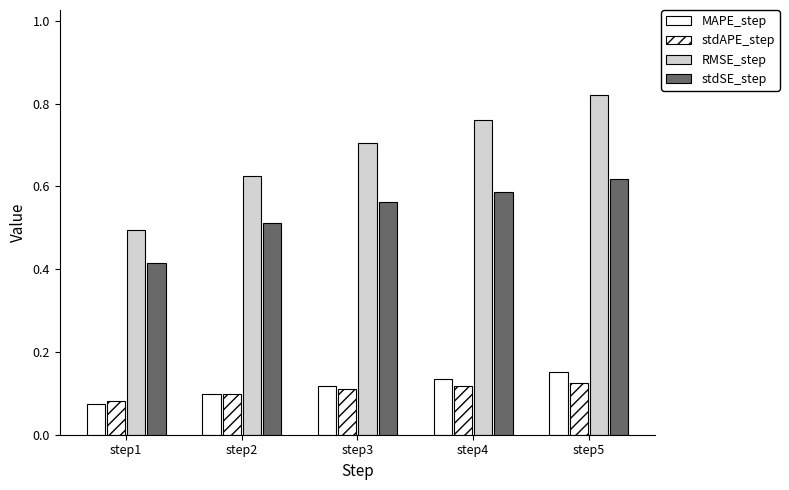

What is the lowest value of the MAPE_step series?

0.1